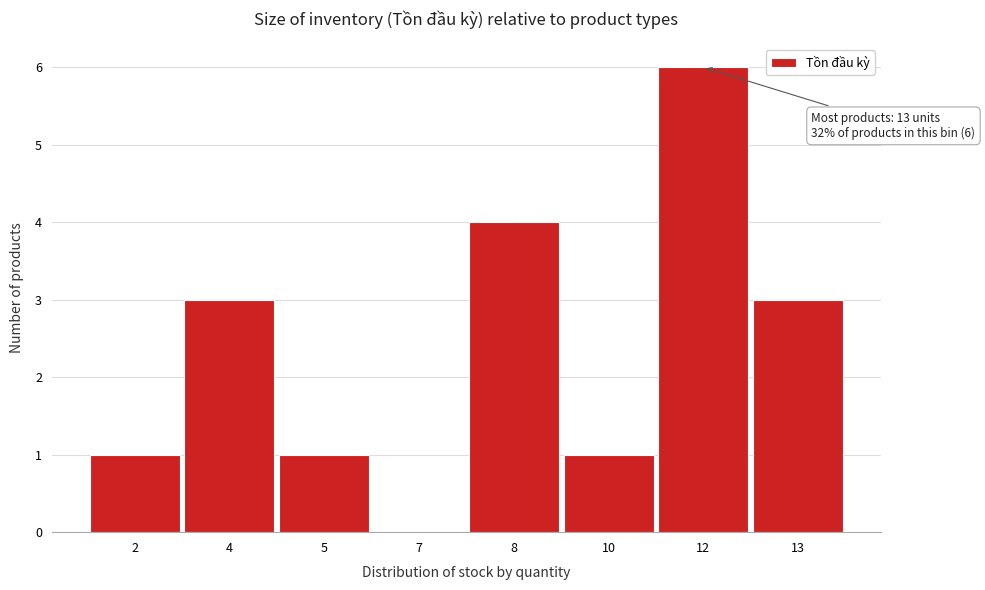

Reading right to left, extract all data points from this chart.

13=3	12=6	10=1	8=4	7=0	5=1	4=3	2=1